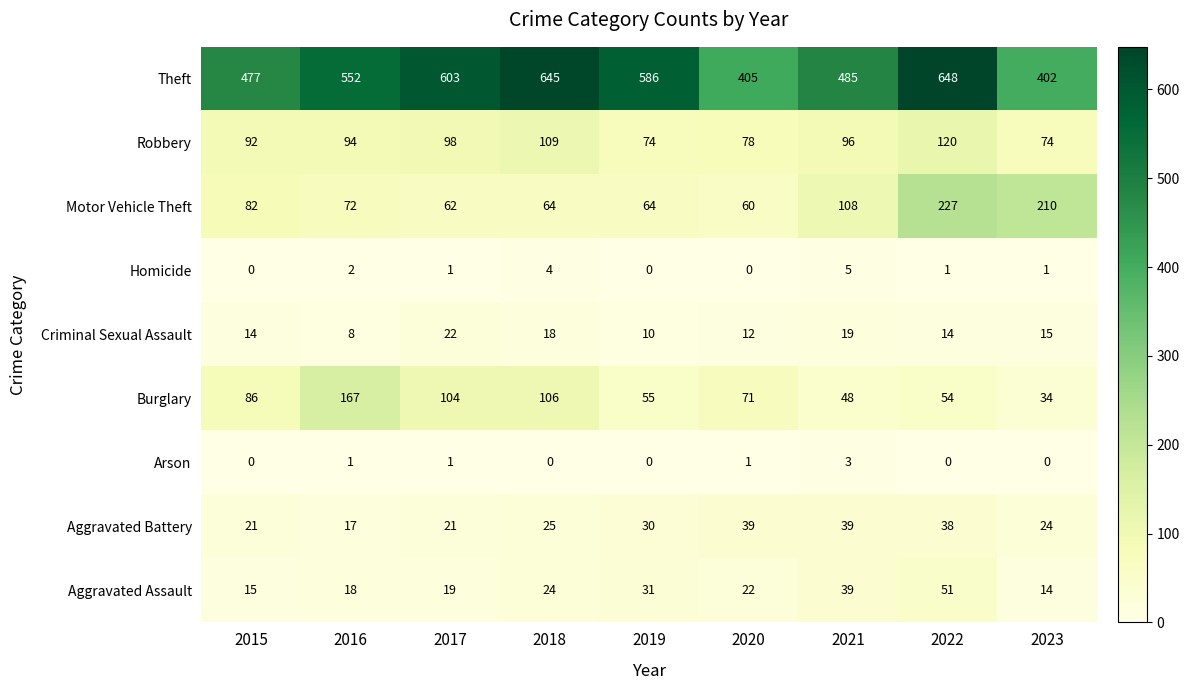

What is the sum of the Robbery values at 2017 and 2015?

190